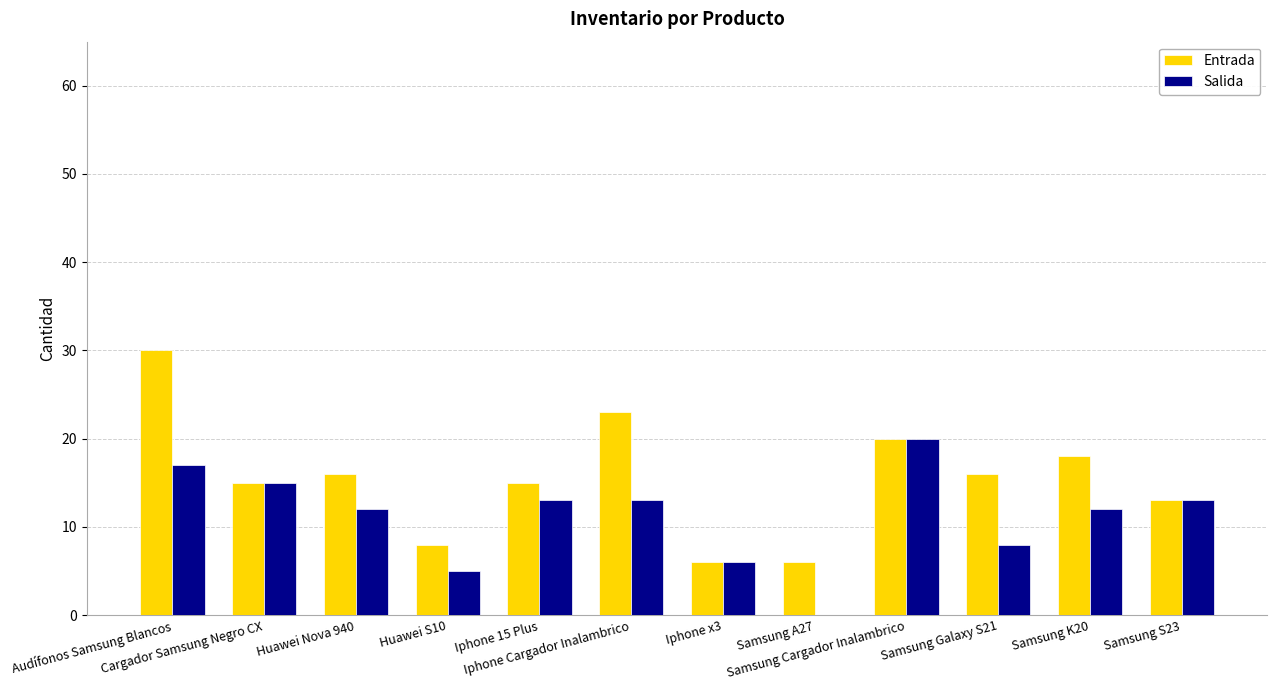

Reading left to right, extract all data points from this chart.

Entrada: Audífonos Samsung Blancos=30	Cargador Samsung Negro CX=15	Huawei Nova 940=16	Huawei S10=8	Iphone 15 Plus=15	Iphone Cargador Inalambrico=23	Iphone x3=6	Samsung A27=6	Samsung Cargador Inalambrico=20	Samsung Galaxy S21=16	Samsung K20=18	Samsung S23=13
Salida: Audífonos Samsung Blancos=17	Cargador Samsung Negro CX=15	Huawei Nova 940=12	Huawei S10=5	Iphone 15 Plus=13	Iphone Cargador Inalambrico=13	Iphone x3=6	Samsung A27=0	Samsung Cargador Inalambrico=20	Samsung Galaxy S21=8	Samsung K20=12	Samsung S23=13